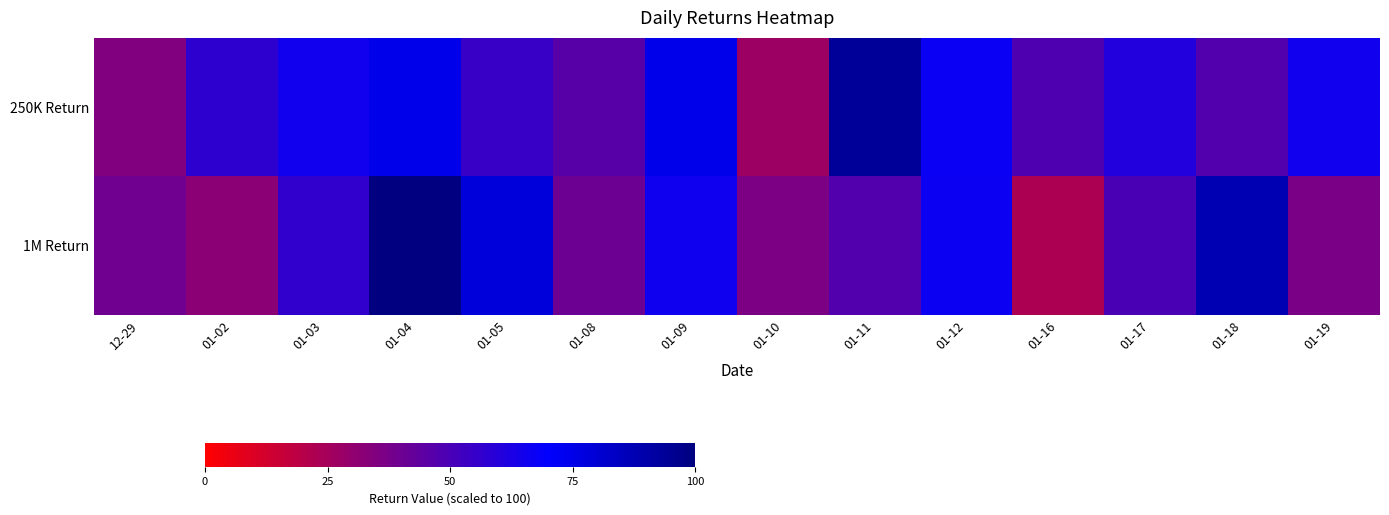

Which series changed the most between 01-04 and 01-19?

1M Return